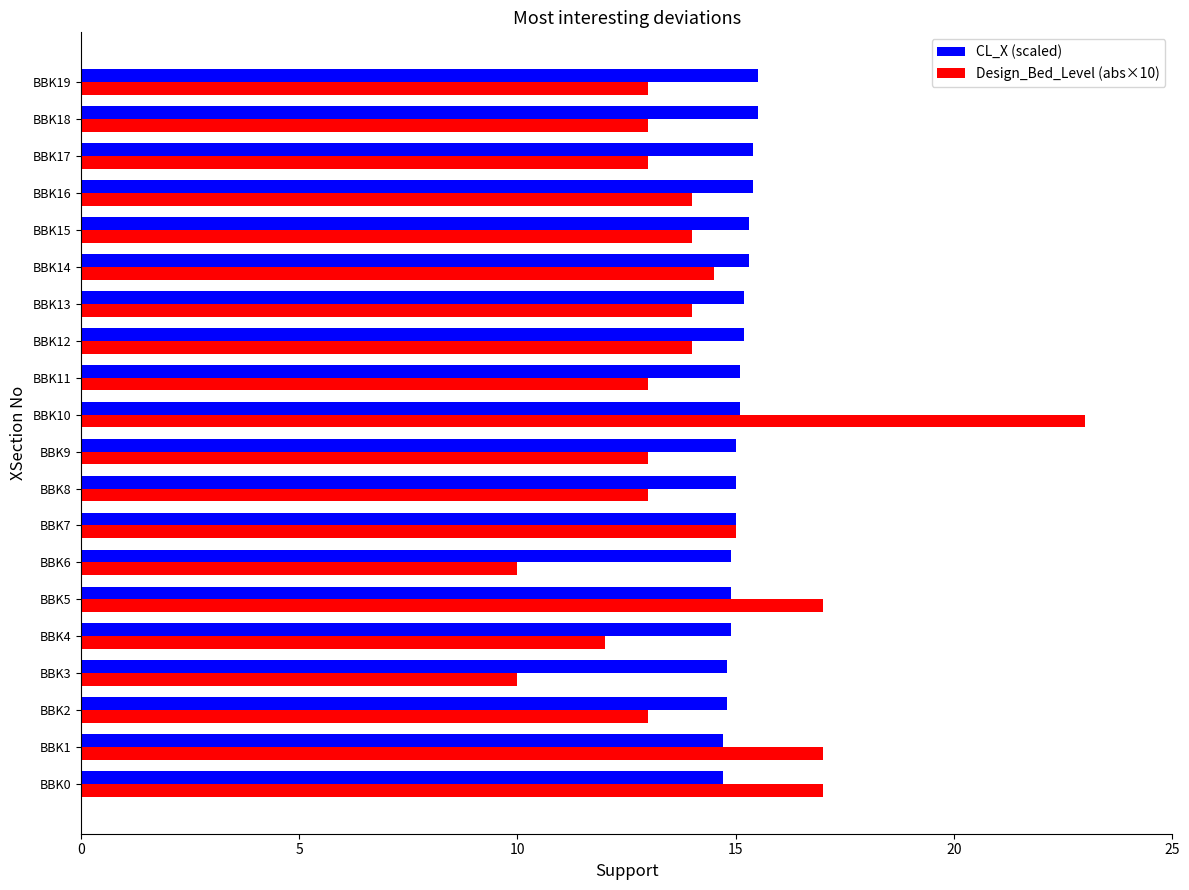

Which series has the largest total across all categories?

CL_X (scaled)